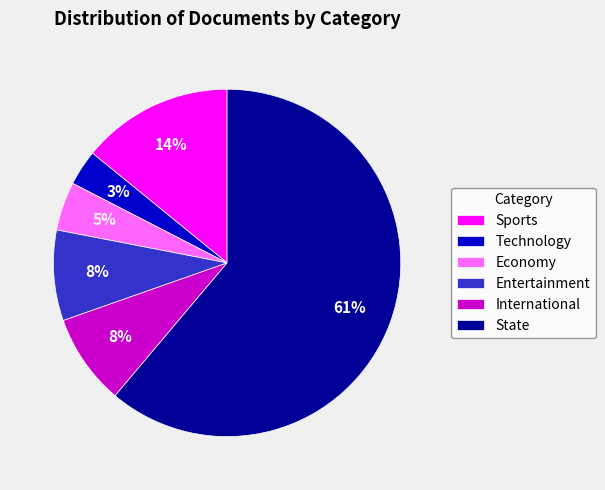

Is it true that Entertainment is 16% of the pie?

False